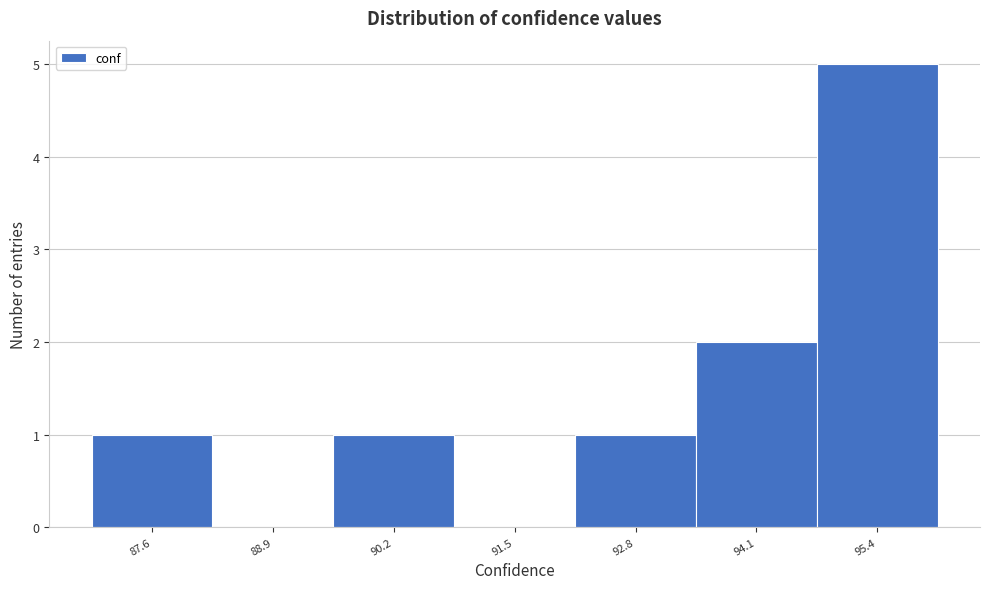

Reading left to right, list all the values displayed in this chart.

87.6=1	88.9=0	90.2=1	91.5=0	92.8=1	94.1=2	95.4=5